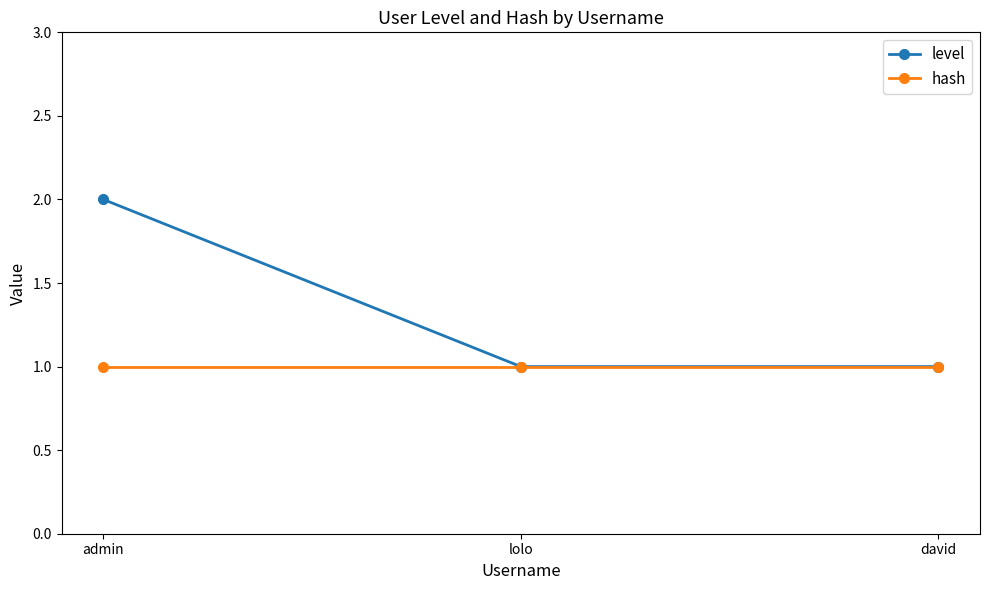

At which category is the sum across all series the highest?

admin